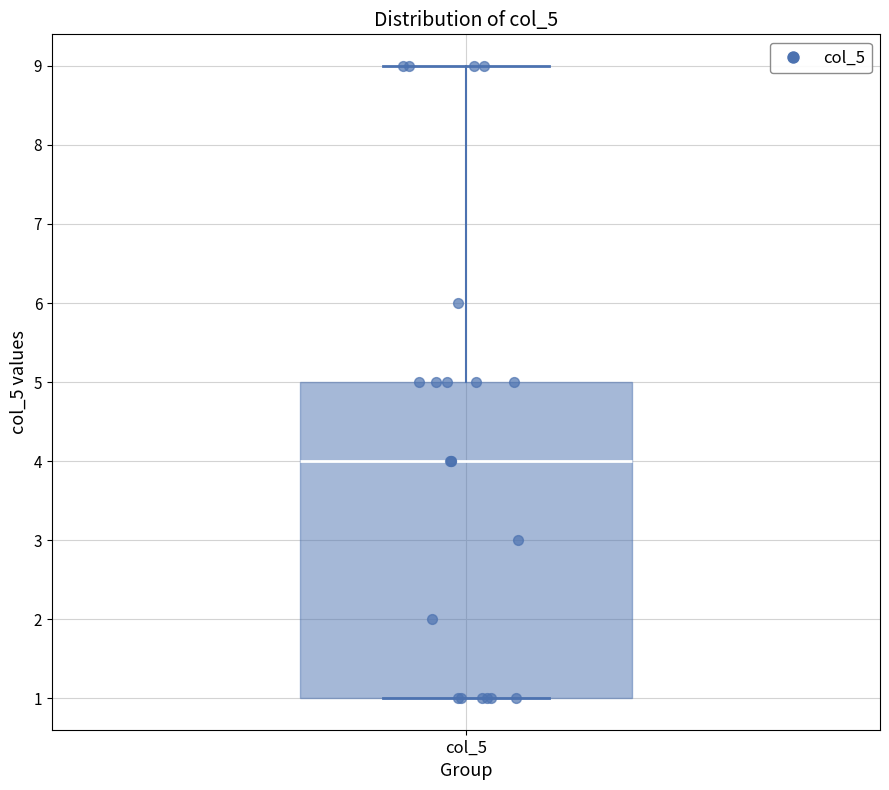

Where is the upper edge of the box for col_5 on the y-axis? The values are not printed on the chart, so give them approximately, as read against the axis.

5